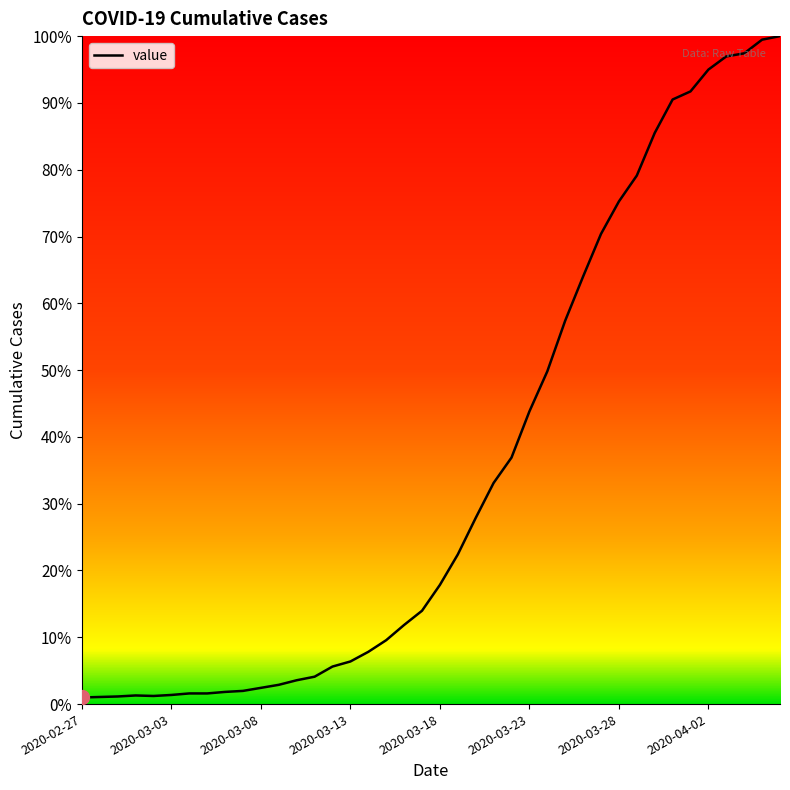

What is the greatest value displayed?

100.0